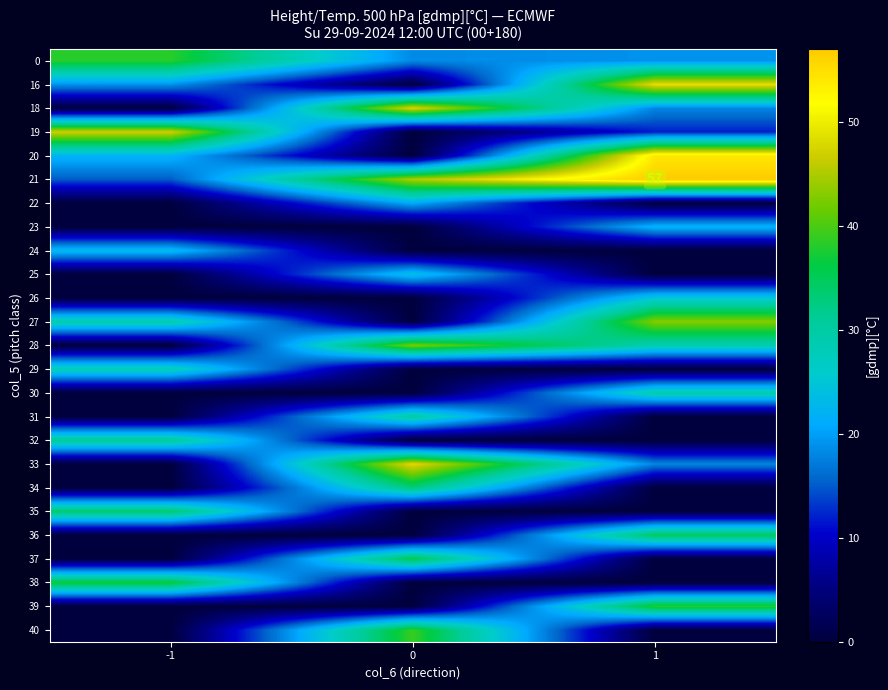

Where is 16 nearest to the value 24?

-1